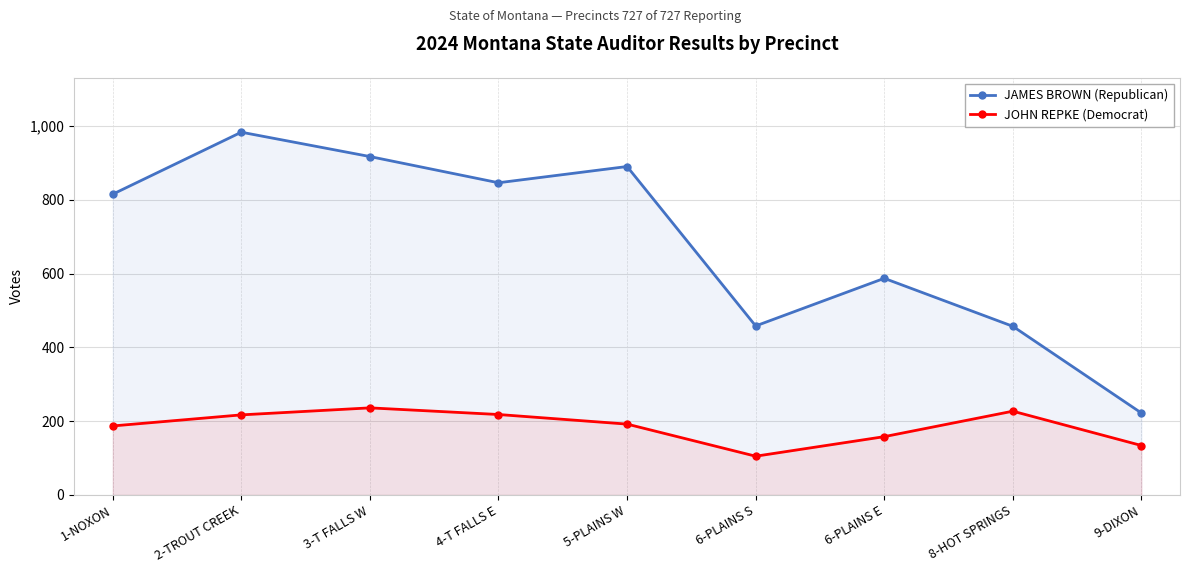

At how many categories does at least one series exceed 716?

5